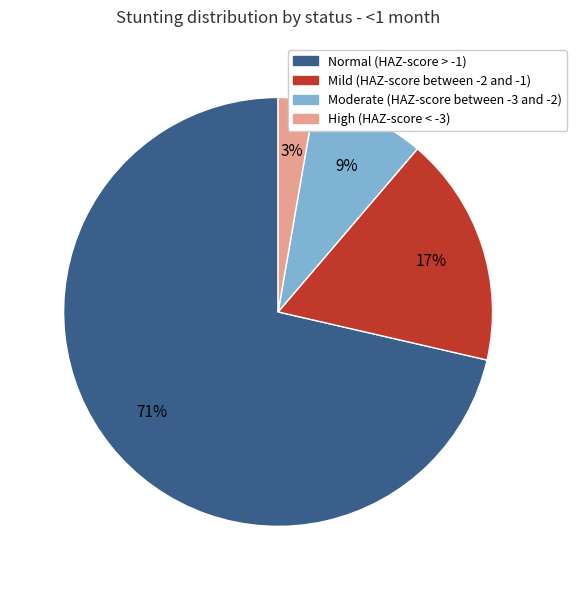

How many slices are in this pie chart?

4